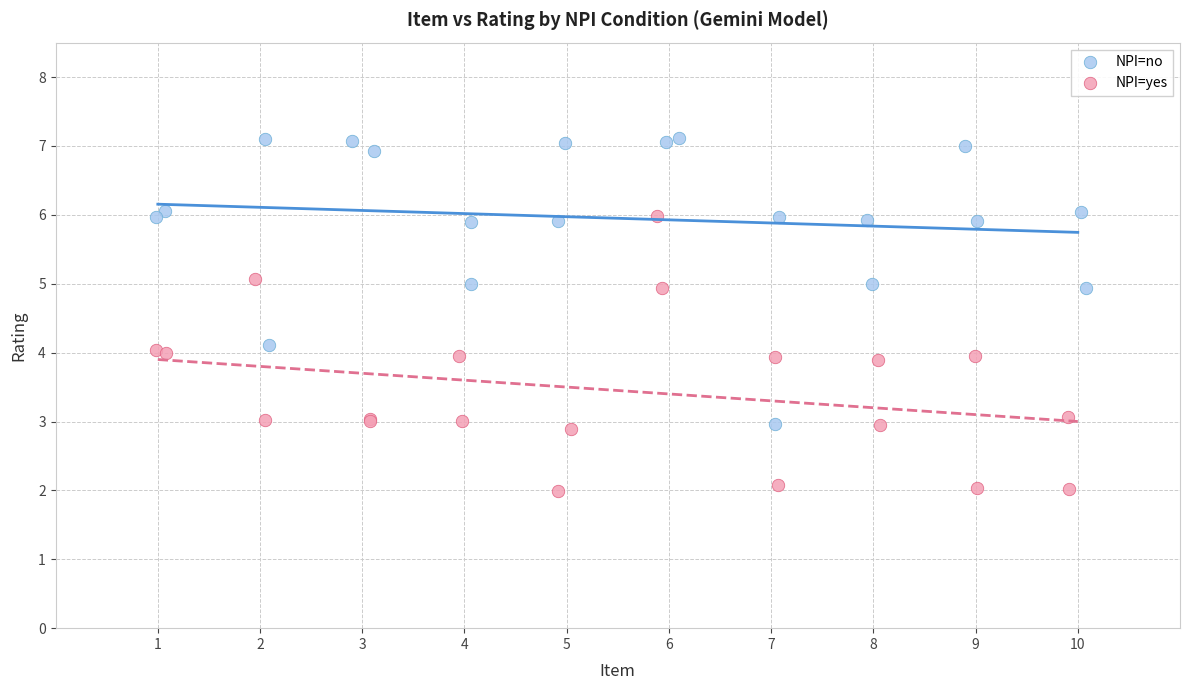

Which series reaches the maximum Y coordinate?

NPI=no